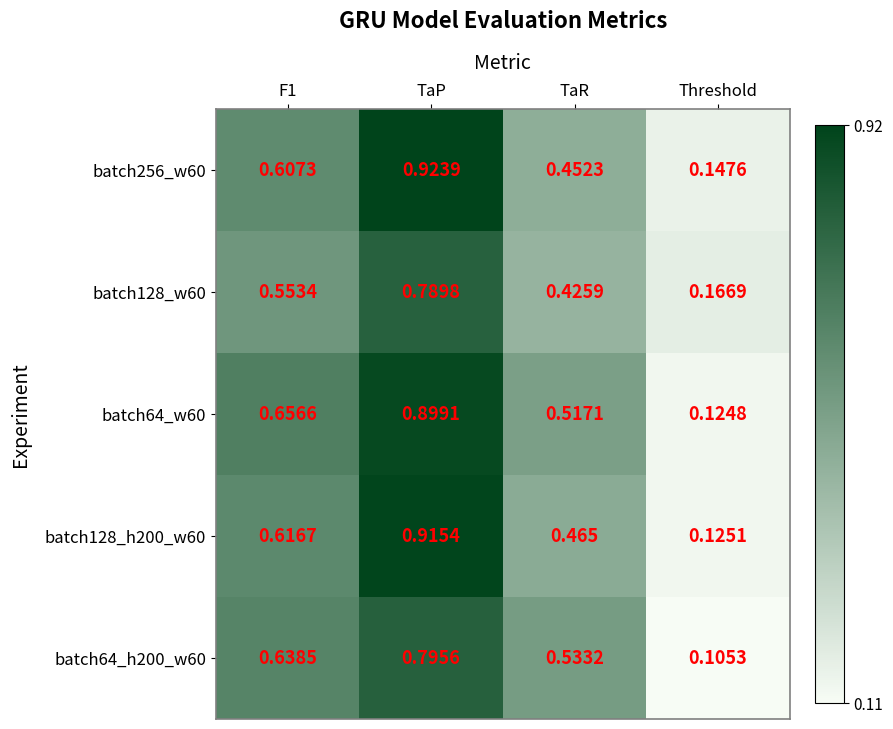

Which category has the highest value in the batch64_w60 series?

TaP